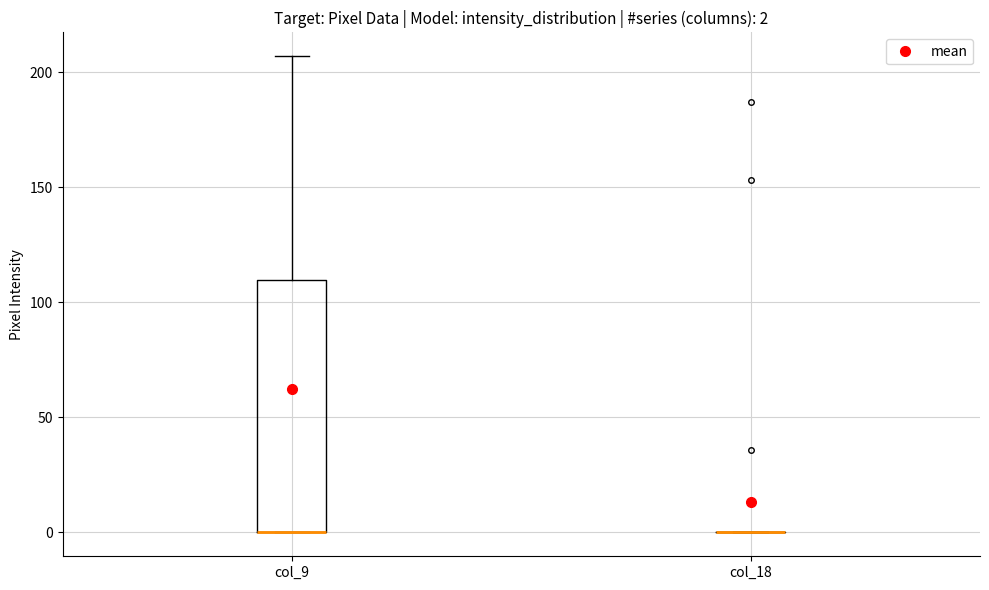

Comparing the boxes themselves (not the whiskers), which one is the tallest?

col_9